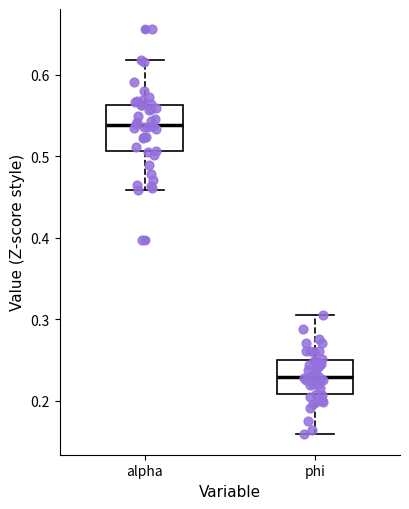

Where does the lower whisker of the box for phi end on the y-axis? The values are not printed on the chart, so give them approximately, as read against the axis.

0.16